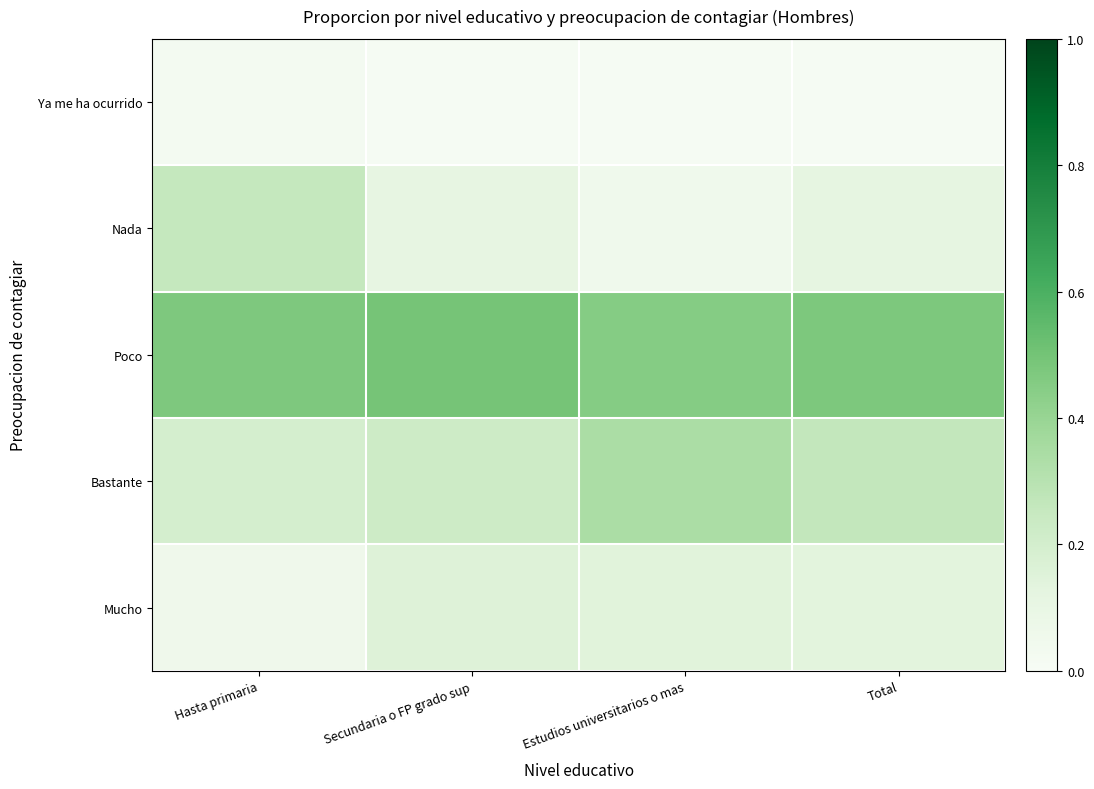

Reading left to right, extract all data points from this chart.

Ya me ha ocurrido: Hasta primaria=0.0	Secundaria o FP grado sup=0.0	Estudios universitarios o mas=0.0	Total=0.0
Nada: Hasta primaria=0.3	Secundaria o FP grado sup=0.1	Estudios universitarios o mas=0.1	Total=0.1
Poco: Hasta primaria=0.5	Secundaria o FP grado sup=0.5	Estudios universitarios o mas=0.5	Total=0.5
Bastante: Hasta primaria=0.2	Secundaria o FP grado sup=0.2	Estudios universitarios o mas=0.3	Total=0.3
Mucho: Hasta primaria=0.1	Secundaria o FP grado sup=0.2	Estudios universitarios o mas=0.1	Total=0.1